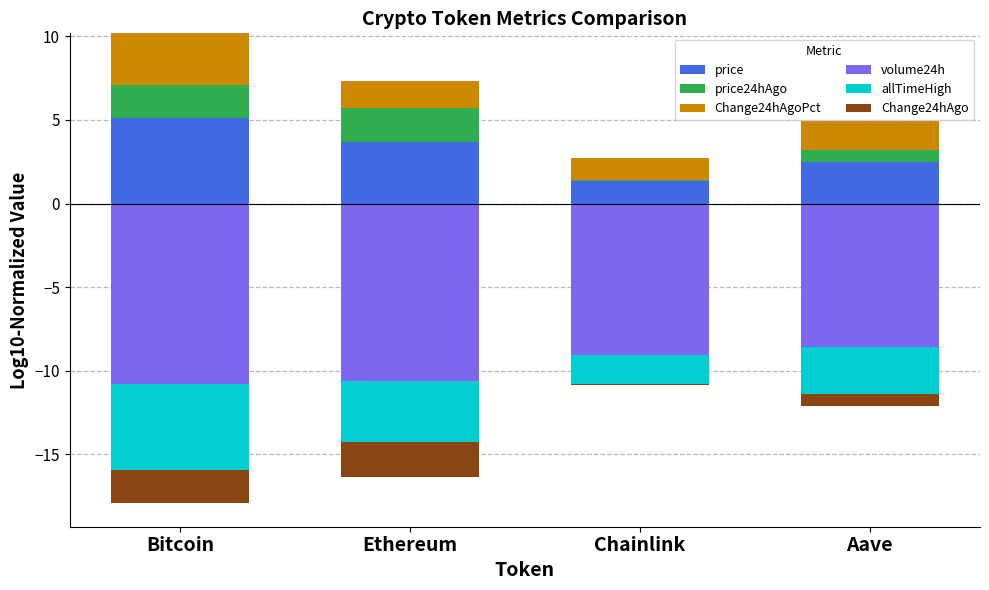

What is the greatest value displayed?

5.1